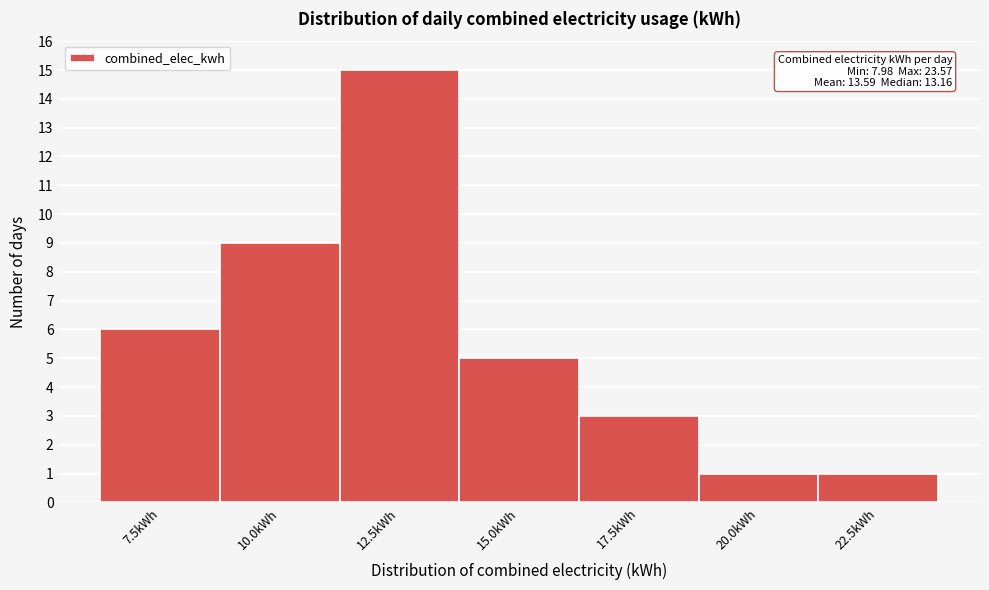

Reading left to right, what are all the values shown in this chart?

6	9	15	5	3	1	1